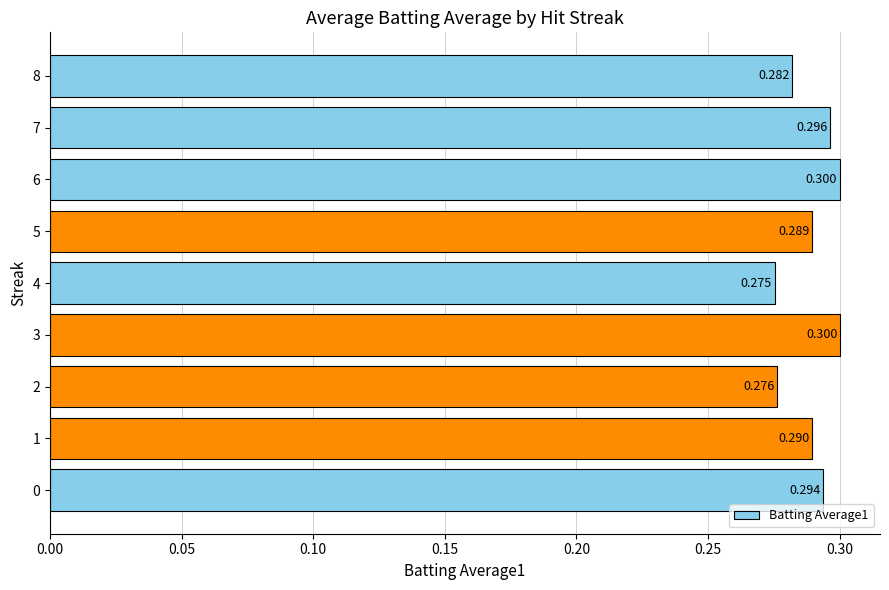

At which label is the value closest to 0?

4